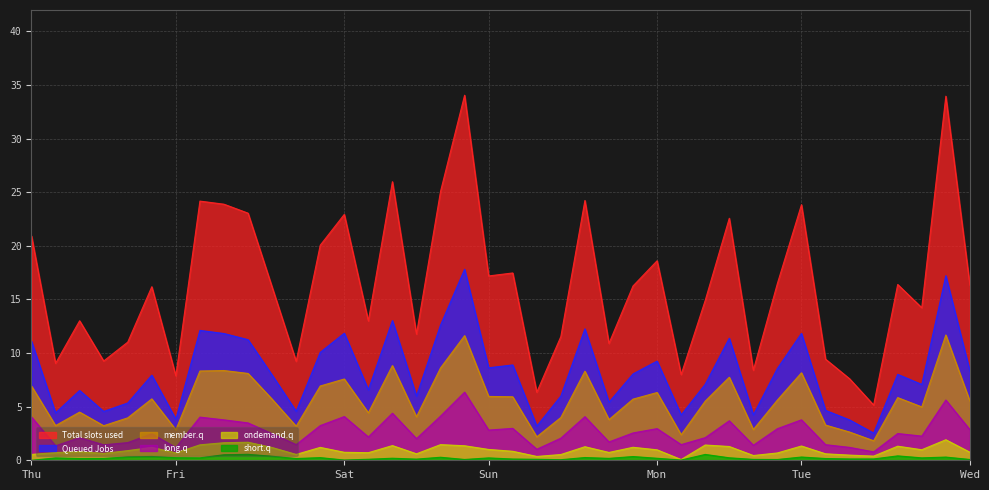

How many interior local peaks does the 0_channel series have?

13